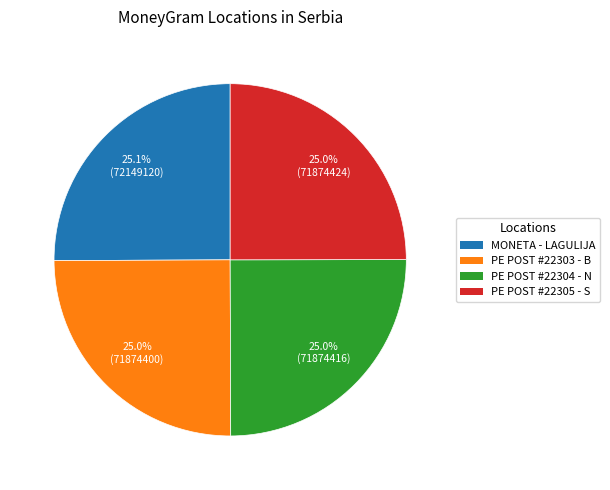

Is PE POST #22305 - S the majority of the pie?

No